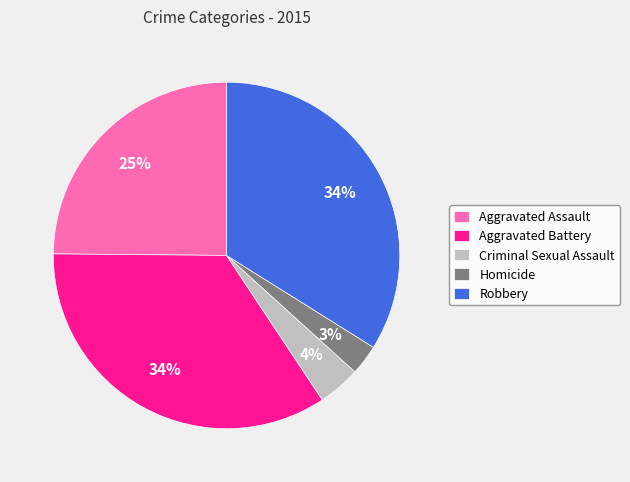

Do Aggravated Assault and Homicide together represent more than half of the pie?

No